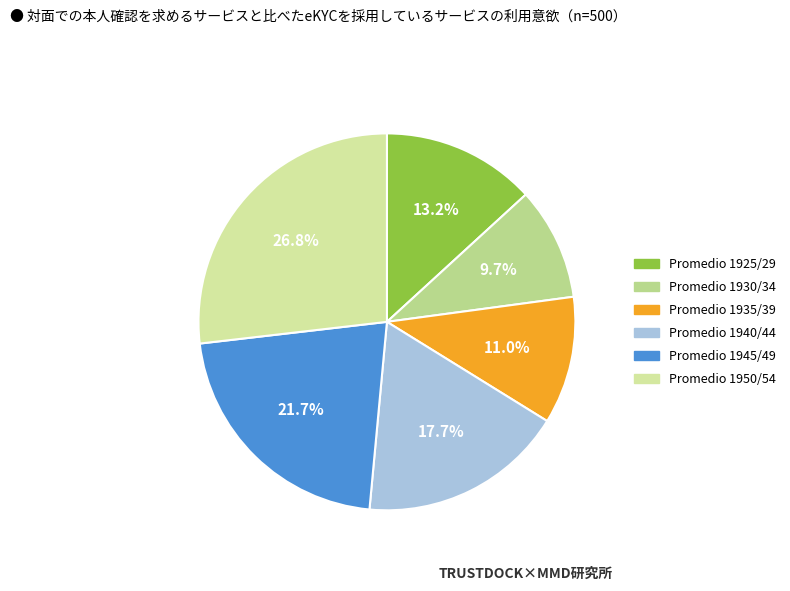

How many slices are in this pie chart?

6